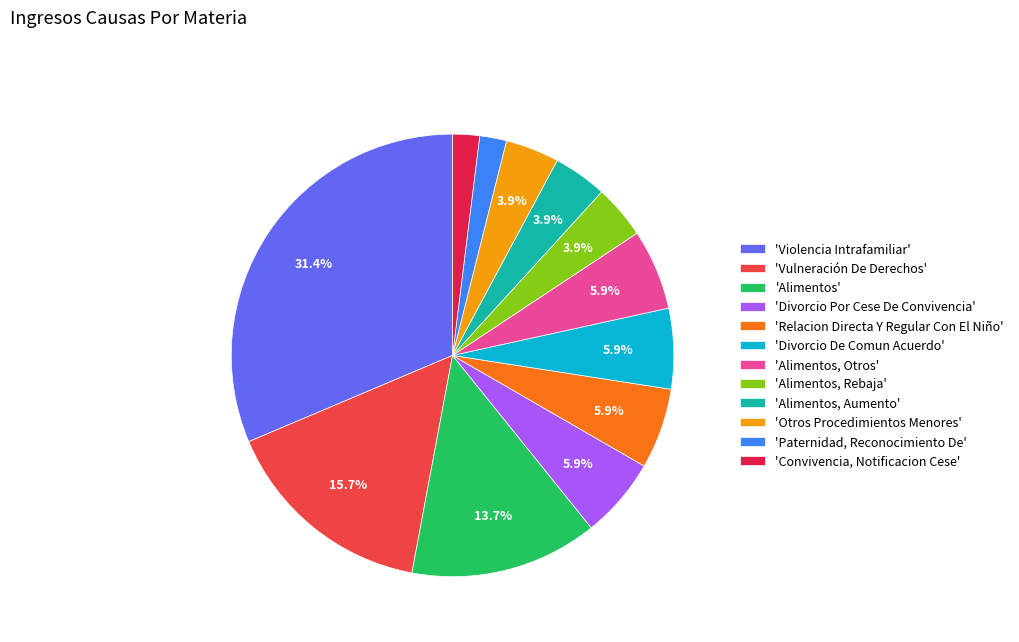

Is there any slice that represents more than half of the pie?

No